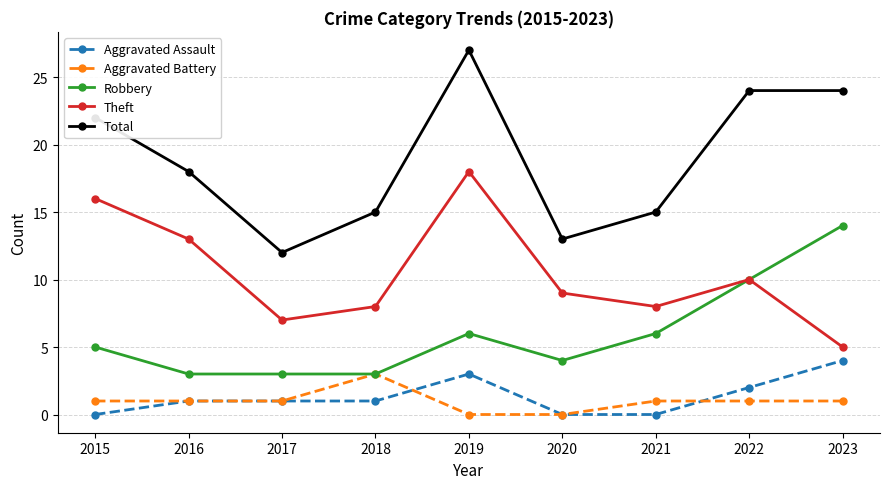

What is the highest value of the Theft series?

18